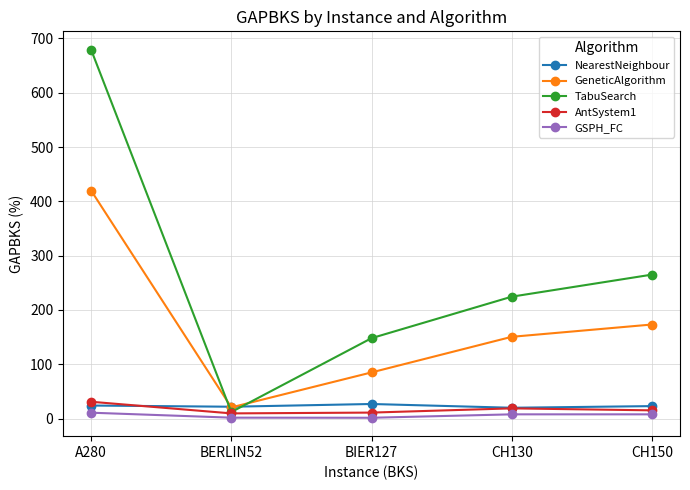

Which series changed the most between BERLIN52 and CH150?

TabuSearch